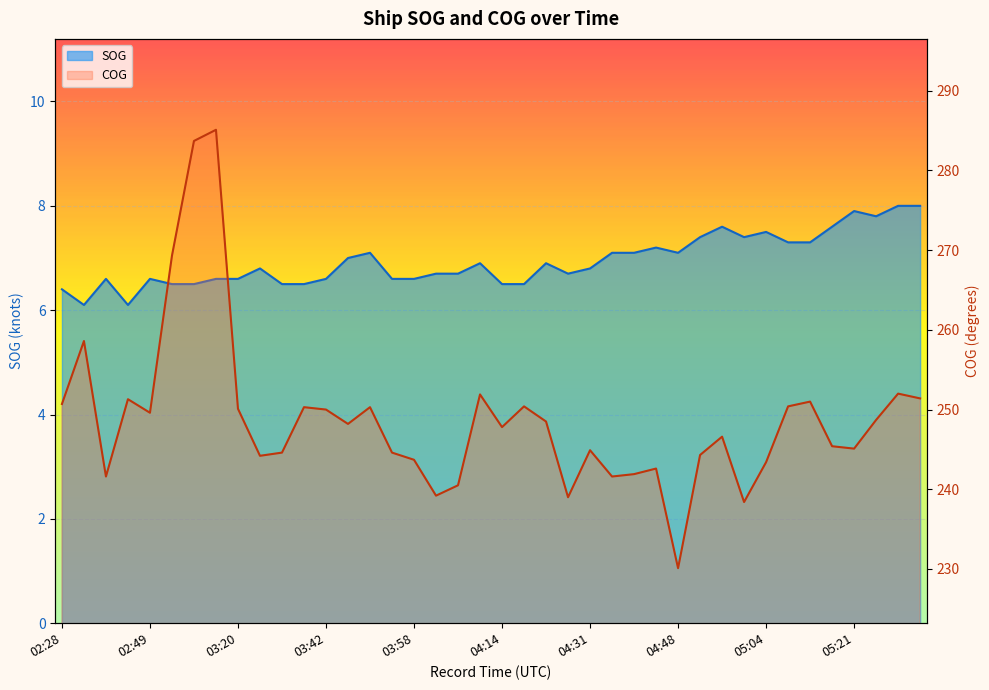

List the series in order of their peak value, lowest first.

SOG, COG